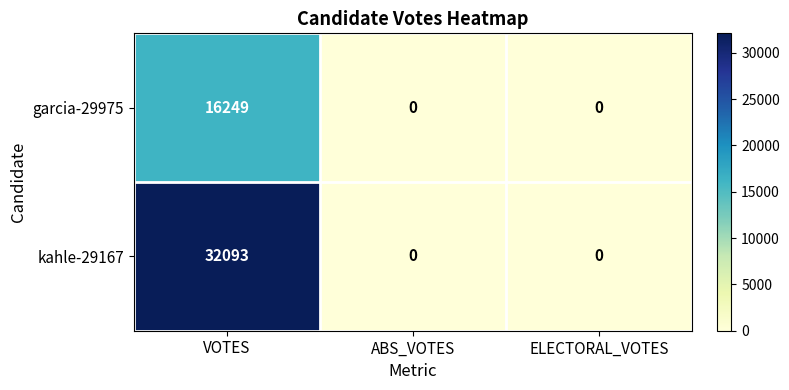

How many data points does each series have?

3